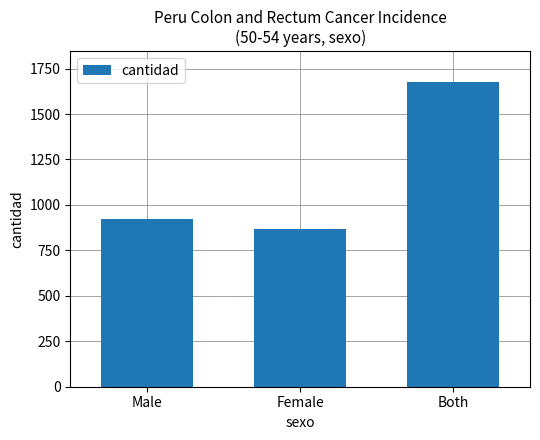

What is the change in value from Male to Female?

-53